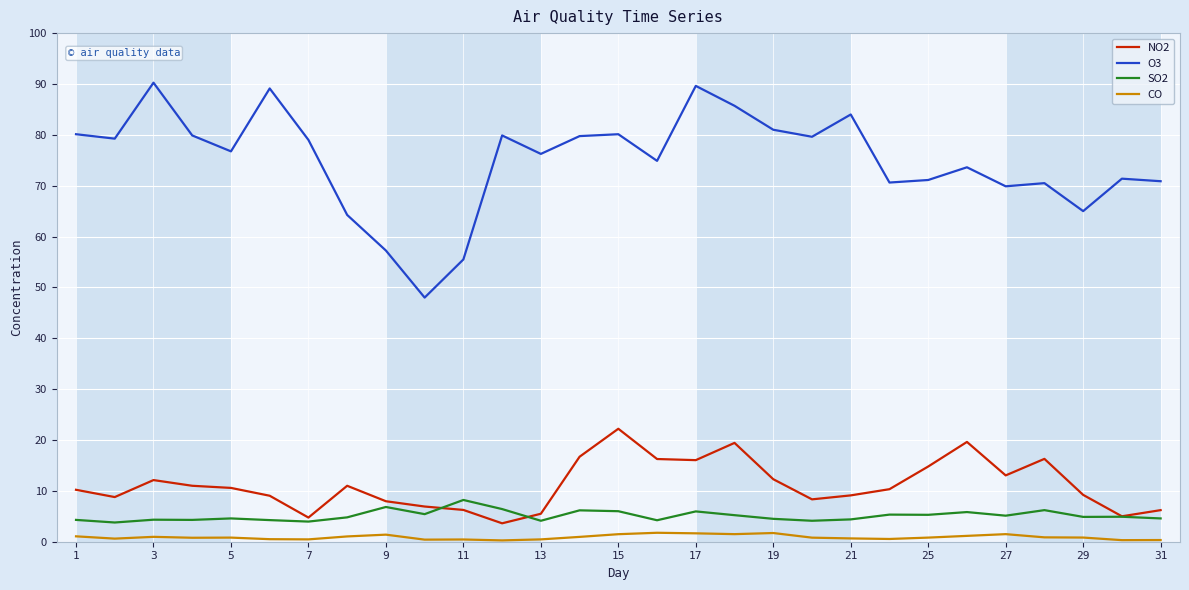

What is the minimum value for O3?

48.0